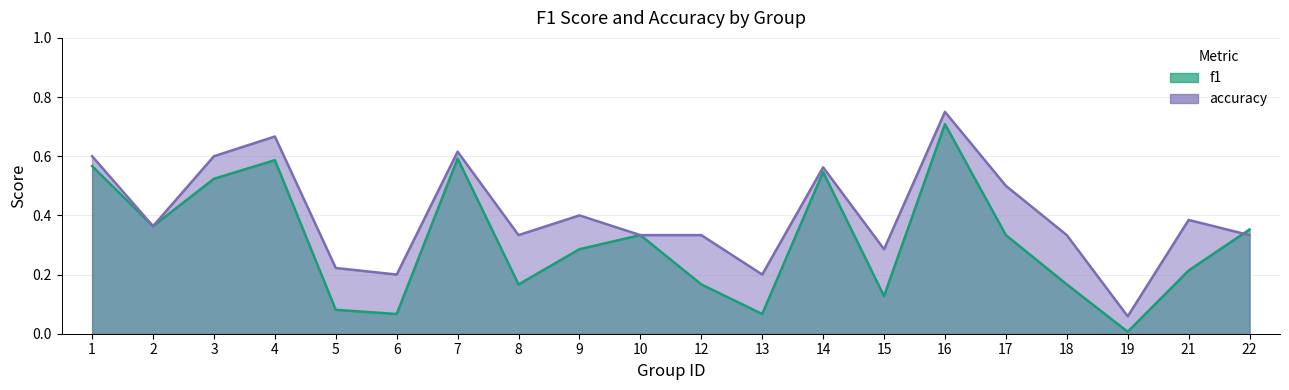

What is the maximum value shown in the chart?

0.8